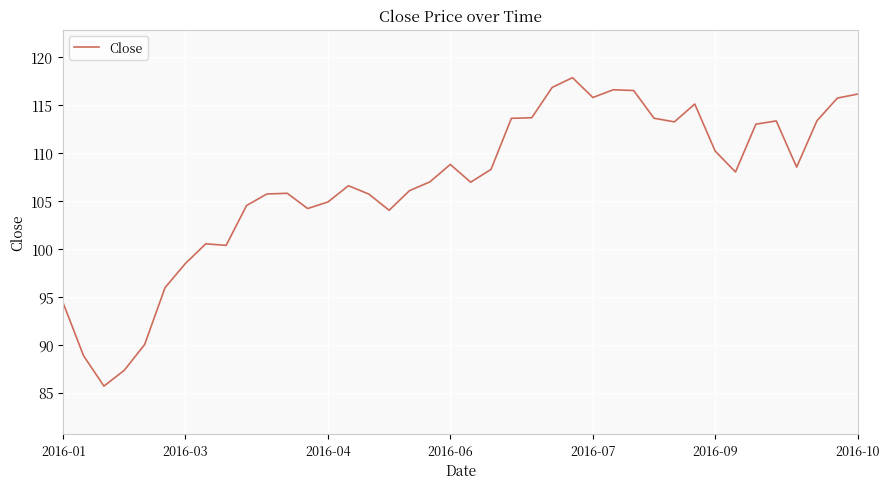

What is the minimum value shown in the chart?

85.7